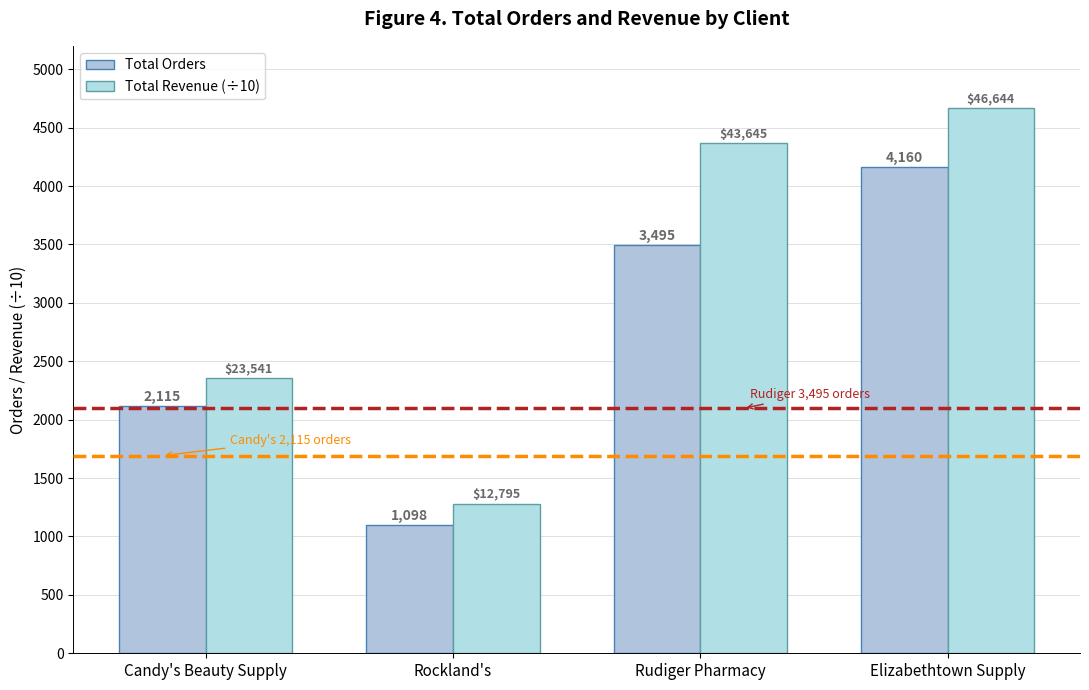

What is the total value across all series at Elizabethtown Supply?

8824.4